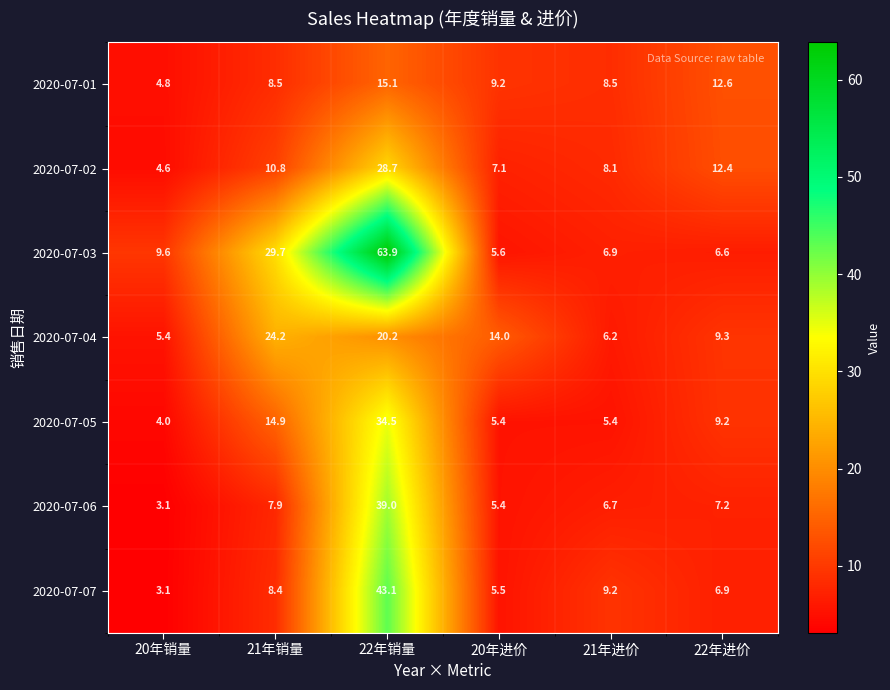

Where is 2020-07-03 nearest to the value 34?

21年销量